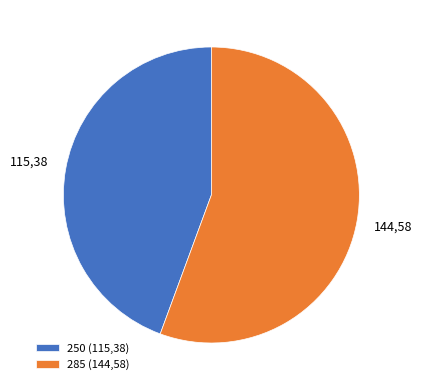

Combined, do 250 (115,38) and 285 (144,58) account for over 50%?

Yes